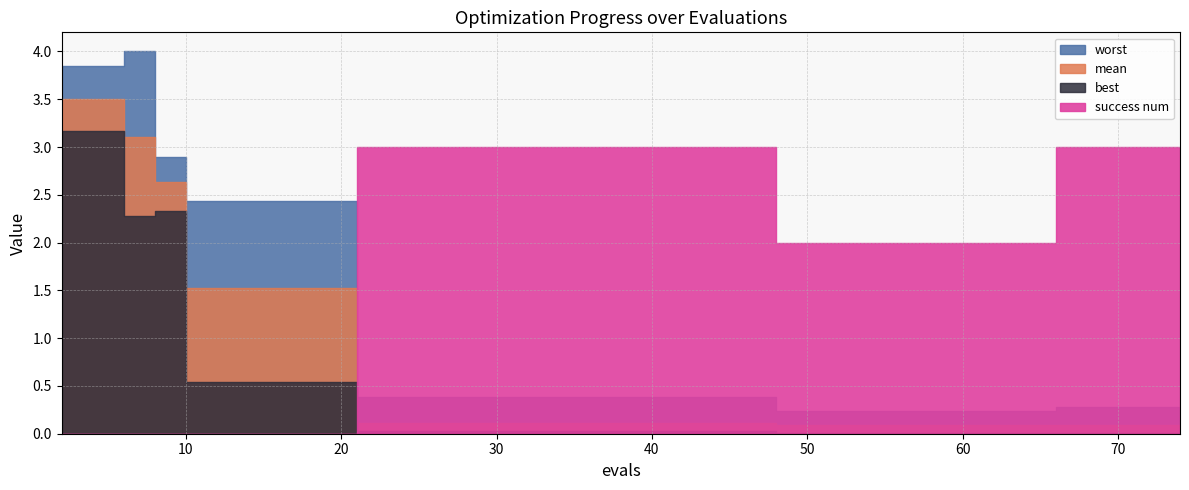

Is it true that worst equals 0.5 at 40?

False